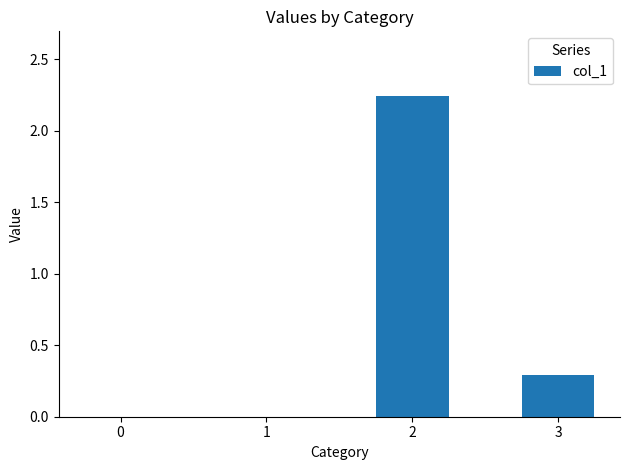

What is the sum of all values?

2.5